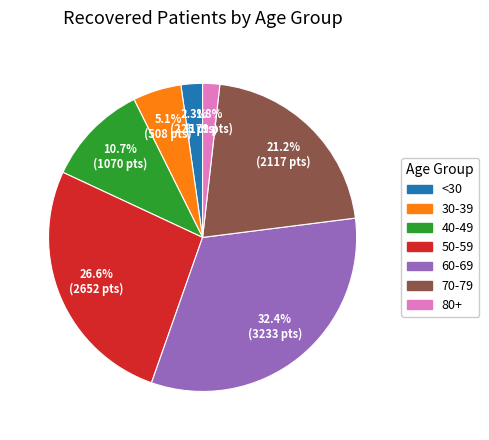

Does 30-39 represent more than half of the total?

No